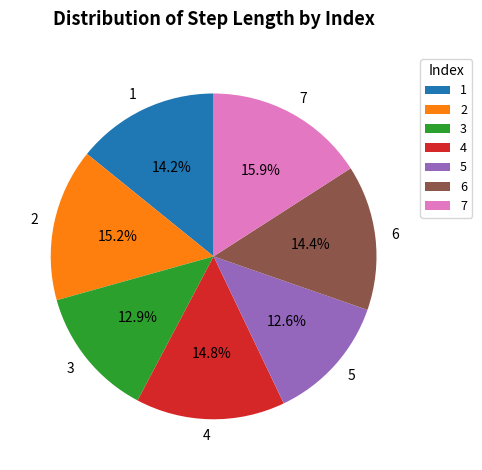

Does 7 account for over 50% of the chart?

No